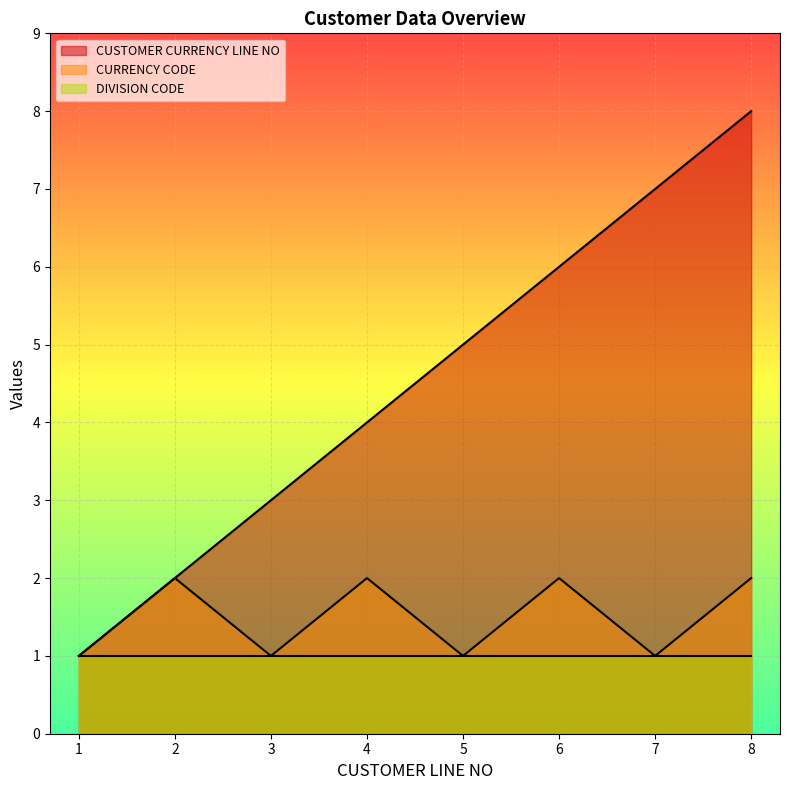

How many distinct data groups are displayed?

3